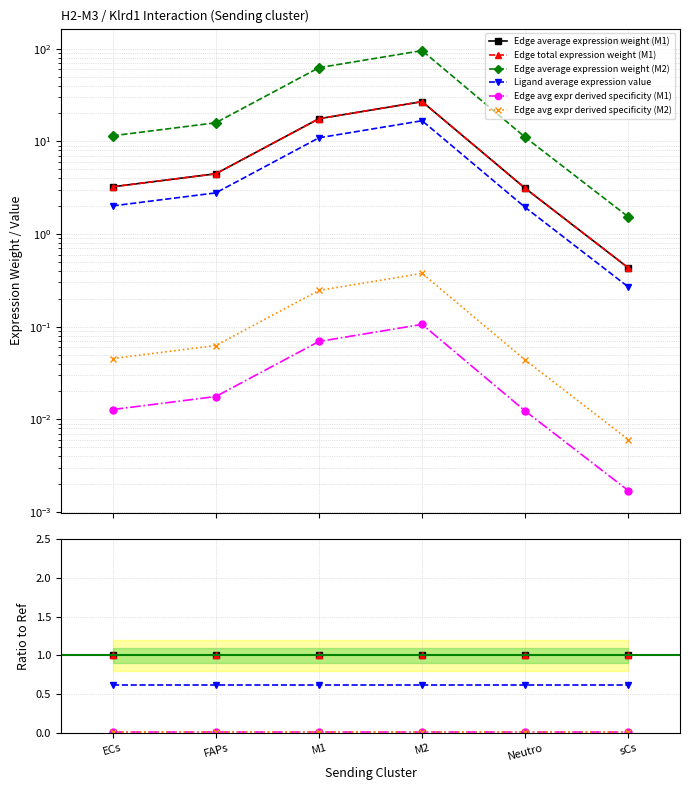

What is the label of the 3rd point from the right?

M2